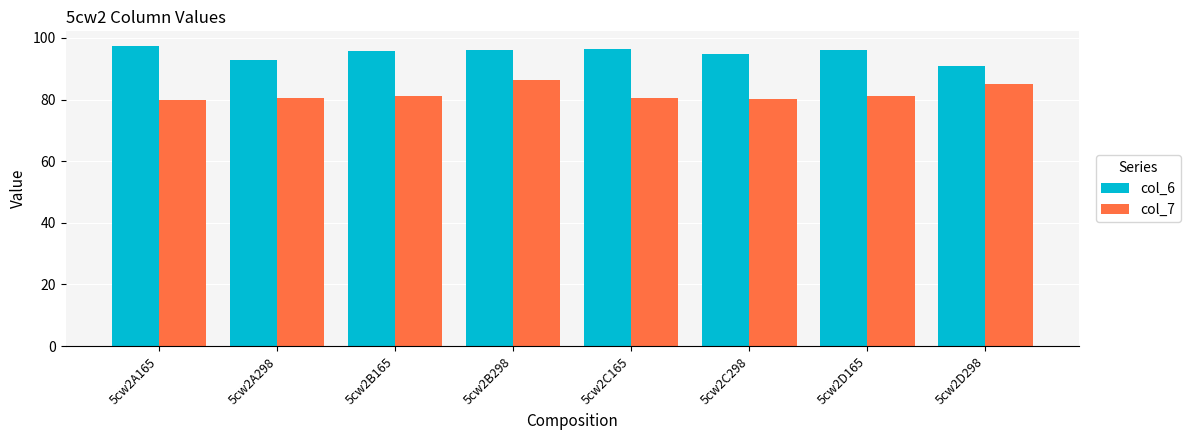

How many bars are there in total?

16